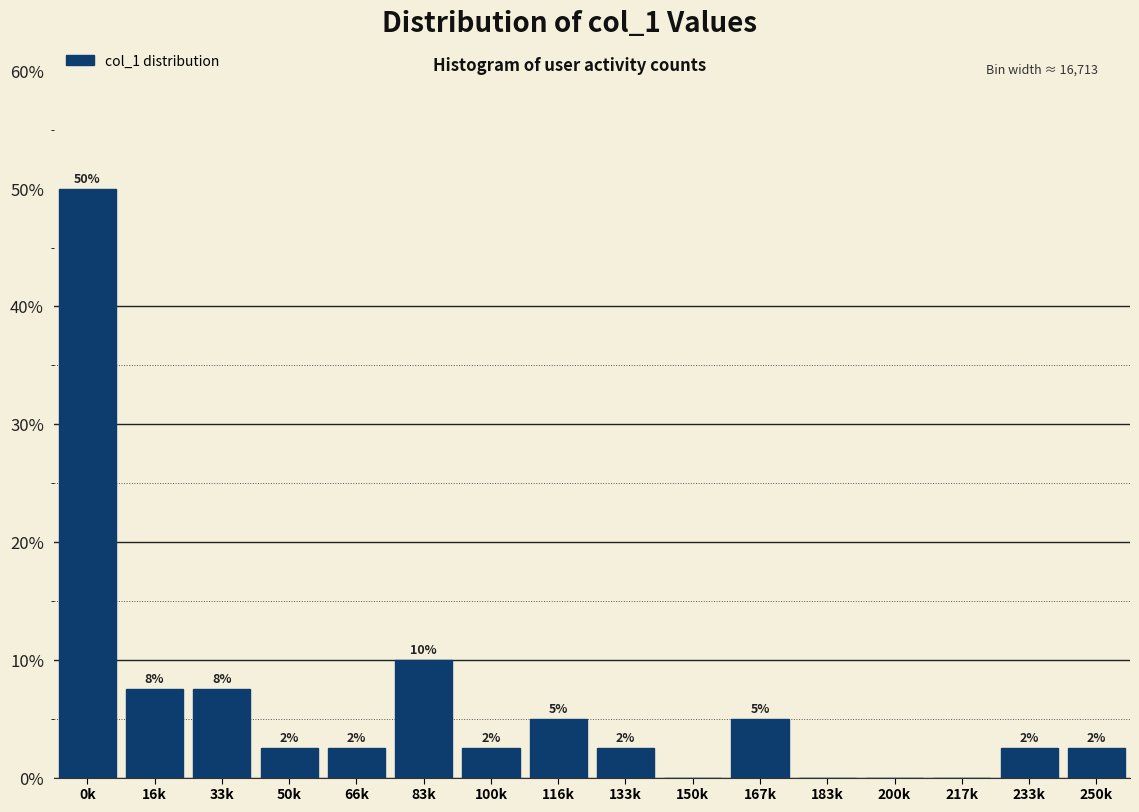

Are the bars horizontal?

No